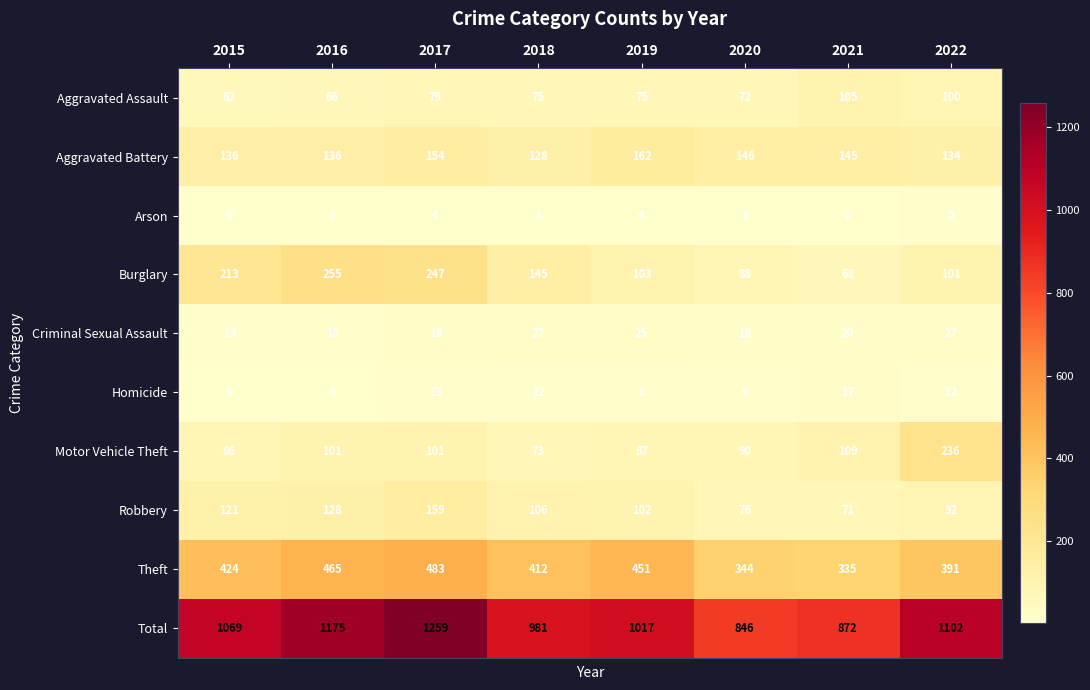

Rank the series at 2017 from highest to lowest value.

Total, Theft, Burglary, Robbery, Aggravated Battery, Motor Vehicle Theft, Aggravated Assault, Criminal Sexual Assault, Homicide, Arson